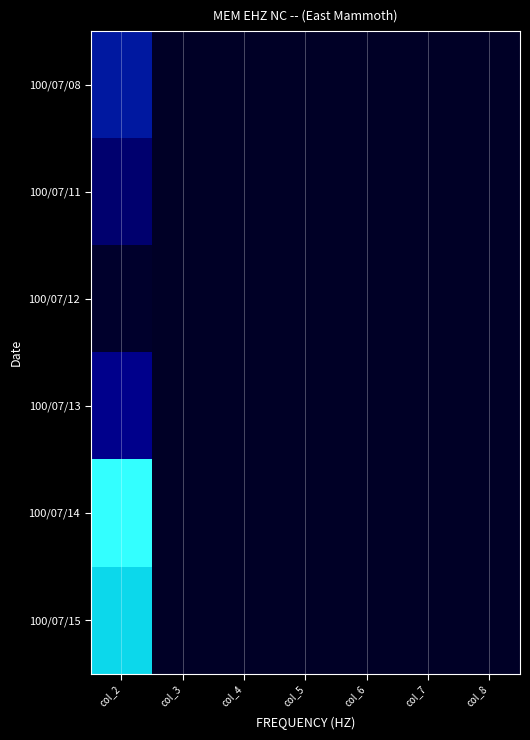

What is the difference between the highest and lowest values at col_2?

1.0